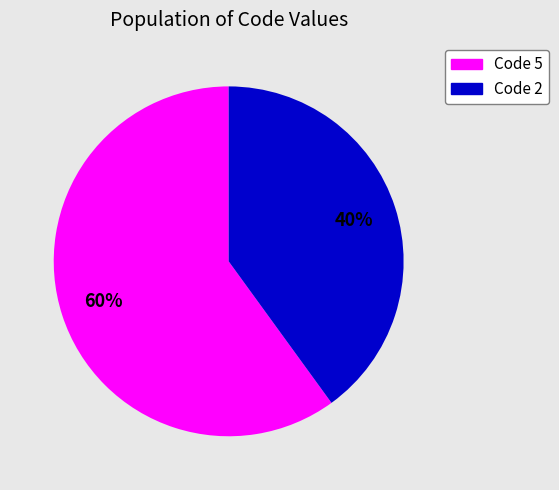

To the nearest percent, what is the average slice percentage?

50%